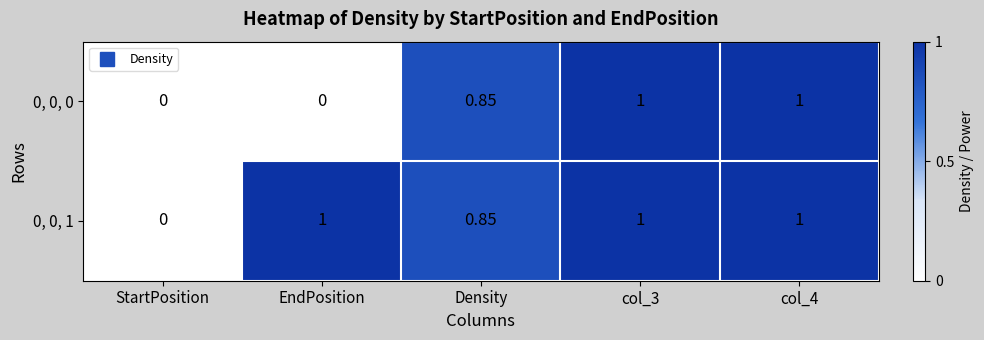

At which label is 0, 0, 1 closest to 0?

StartPosition